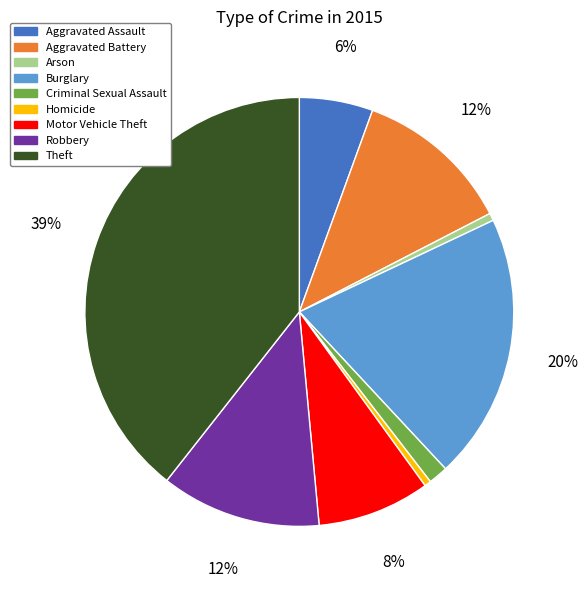

Does Criminal Sexual Assault represent more than half of the total?

No